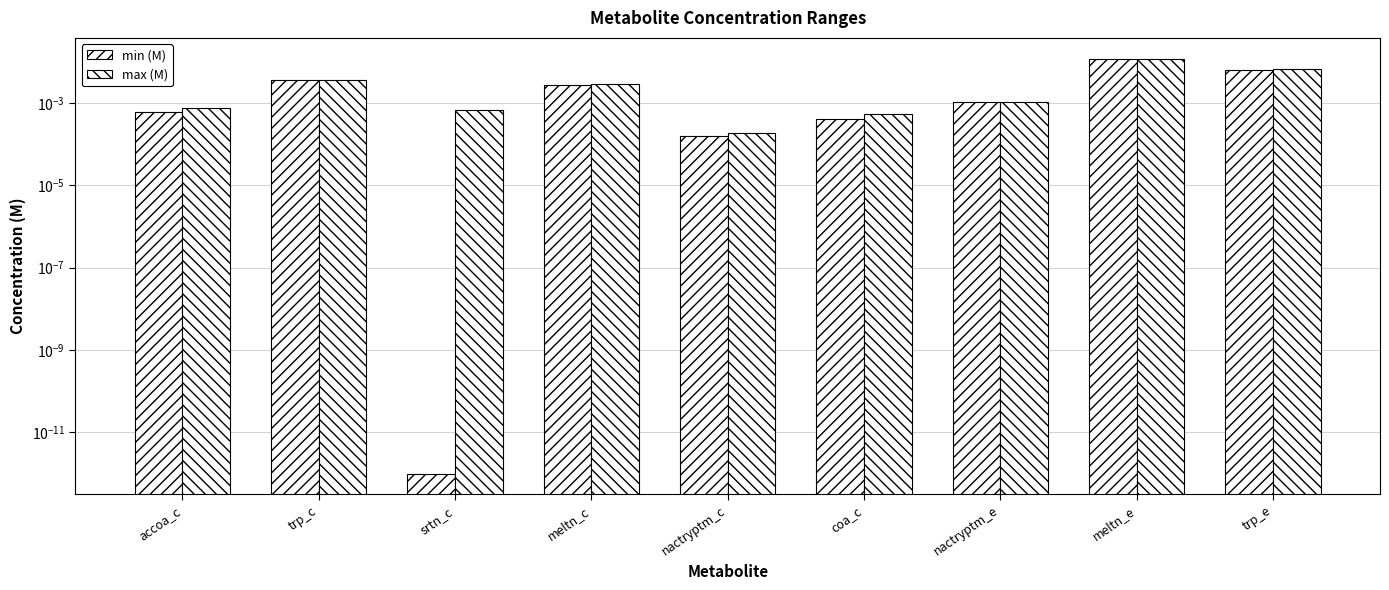

Rank the series by their average value, from highest to lowest.

max (M), min (M)